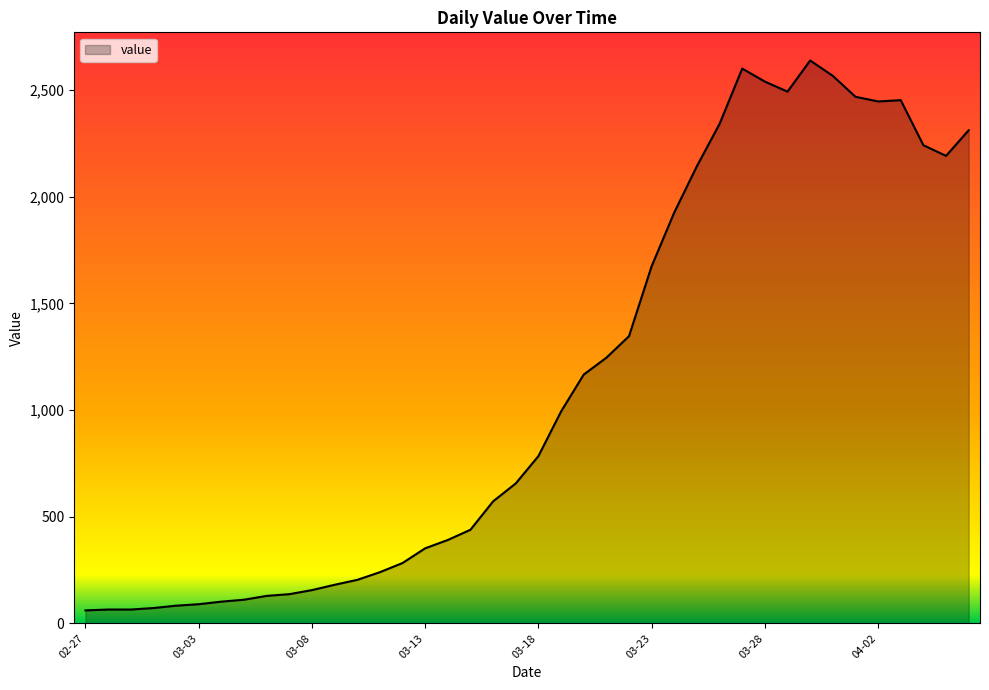

What is the smallest value displayed?

61